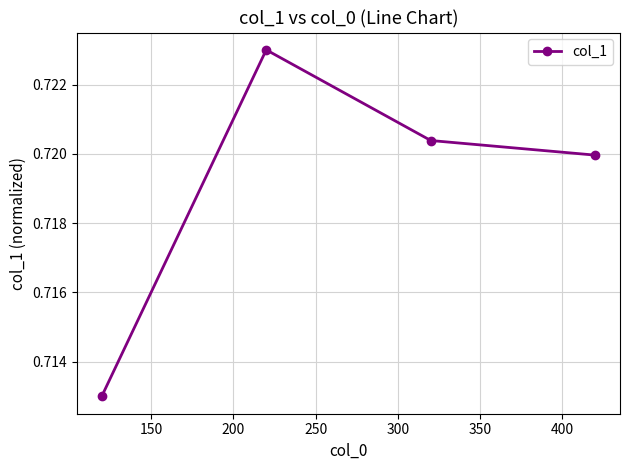

How many lines are shown in the chart?

1